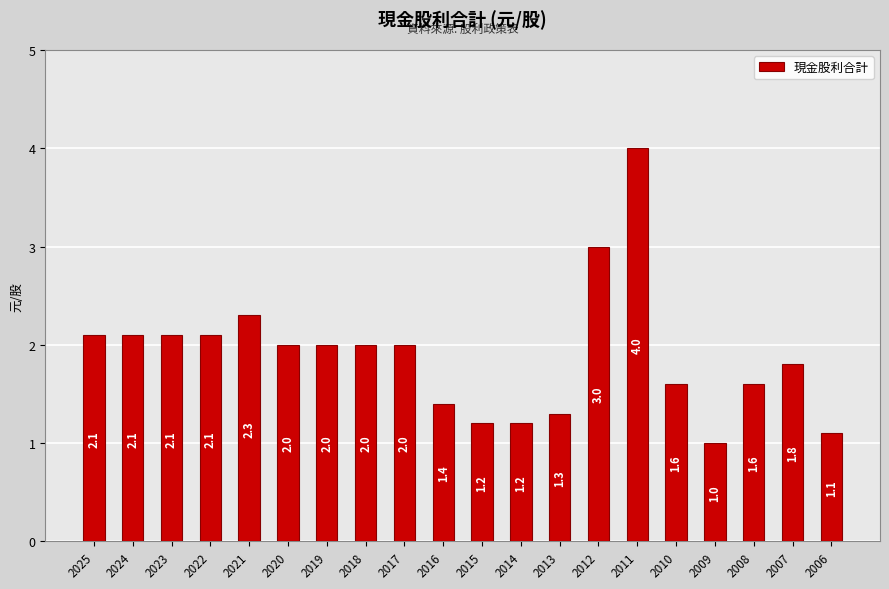

What is the change in value from 2012 to 2011?

+1.0